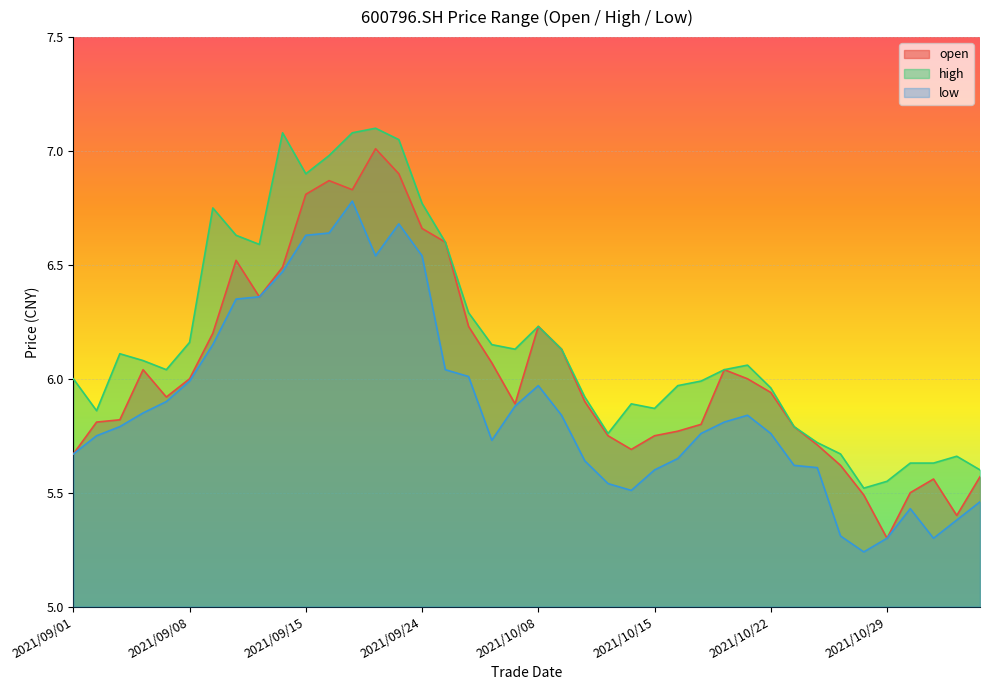

What is the label of the 30th point from the left?

2021/10/21